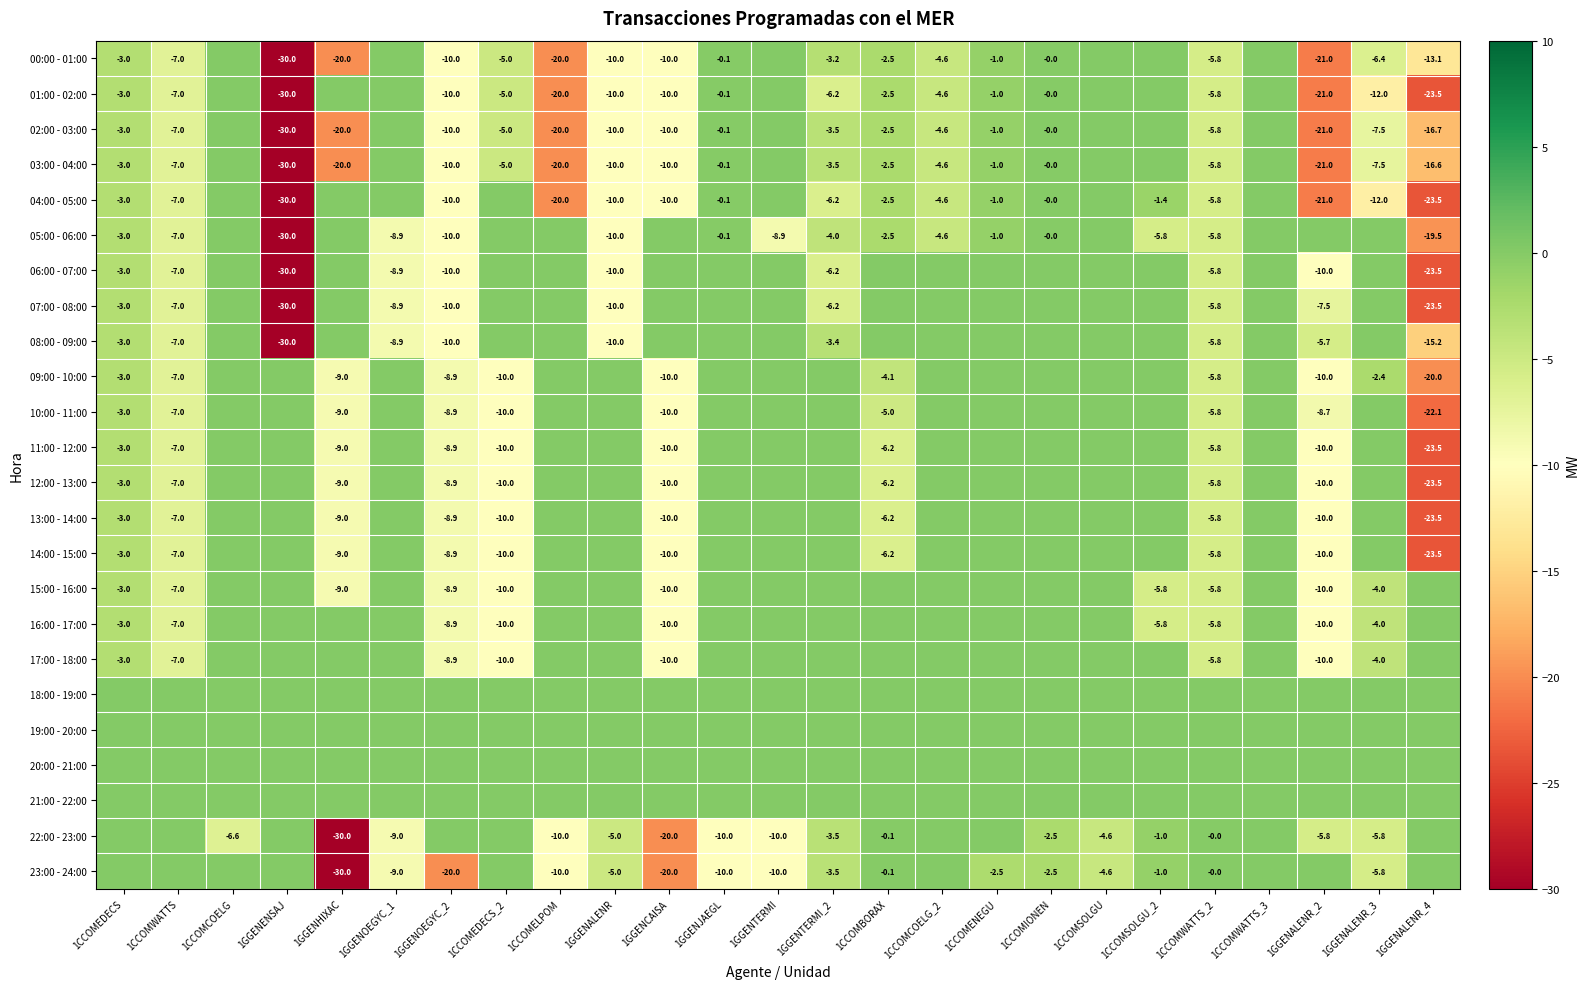

True or false: 12:00 - 13:00 has a value of -23.5 at 1GGENALENR_4.

True